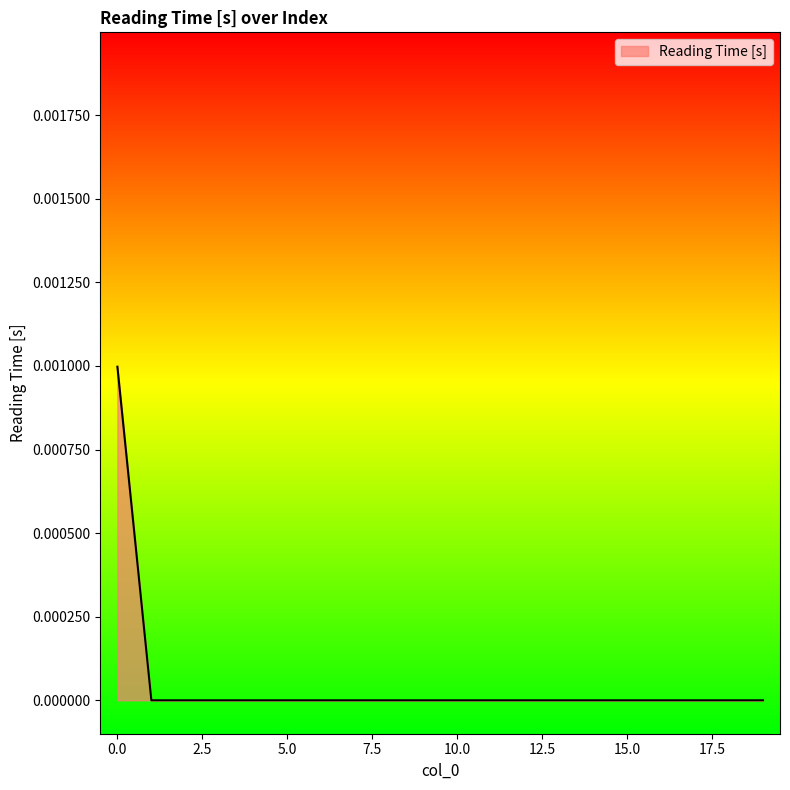

Rank the categories by value from lowest to highest.

1, 2, 3, 4, 5, 6, 7, 8, 9, 10, 11, 12, 13, 14, 15, 16, 17, 18, 19, 0